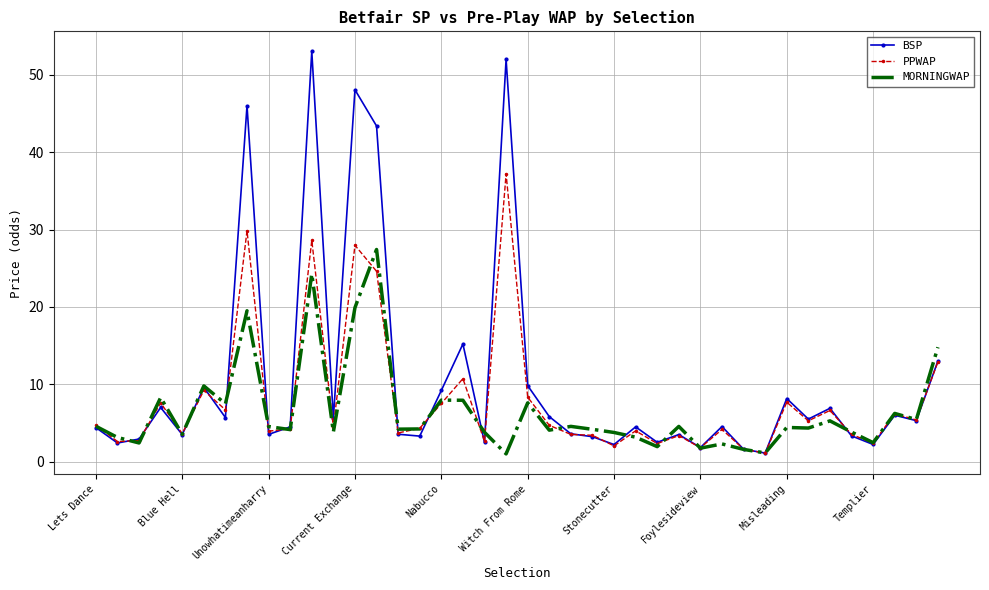

Which series has the largest total across all categories?

BSP